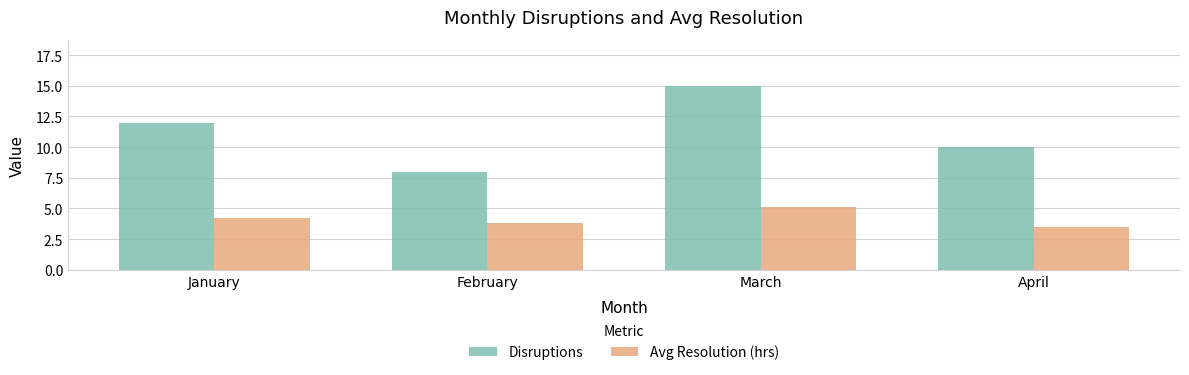

The value of Avg Resolution (hrs) at January is 4.2. True or false?

True